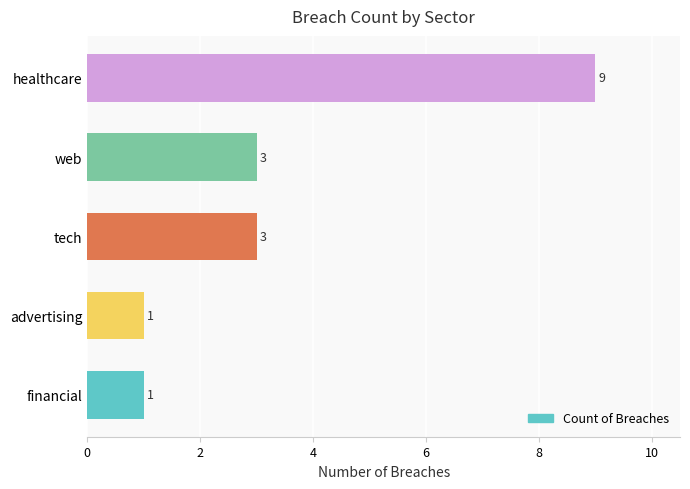

What is the difference between the second highest and second lowest values?

2